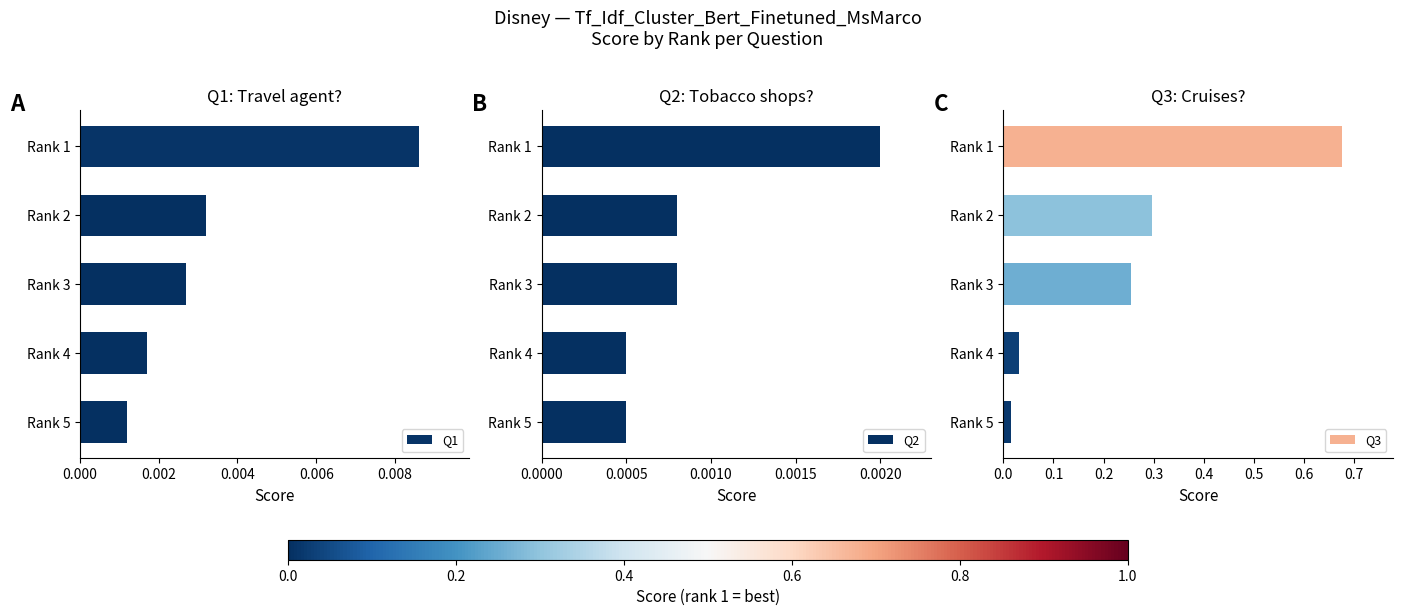

At which label does Q1 reach its minimum?

Rank 5